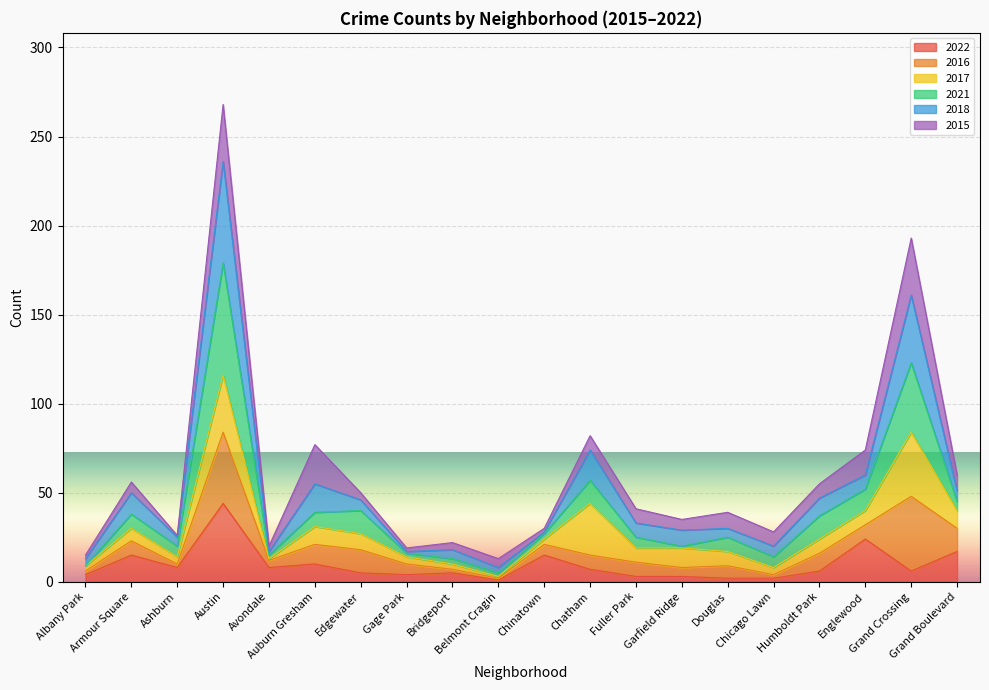

What is the label of the 19th point from the right?

Armour Square